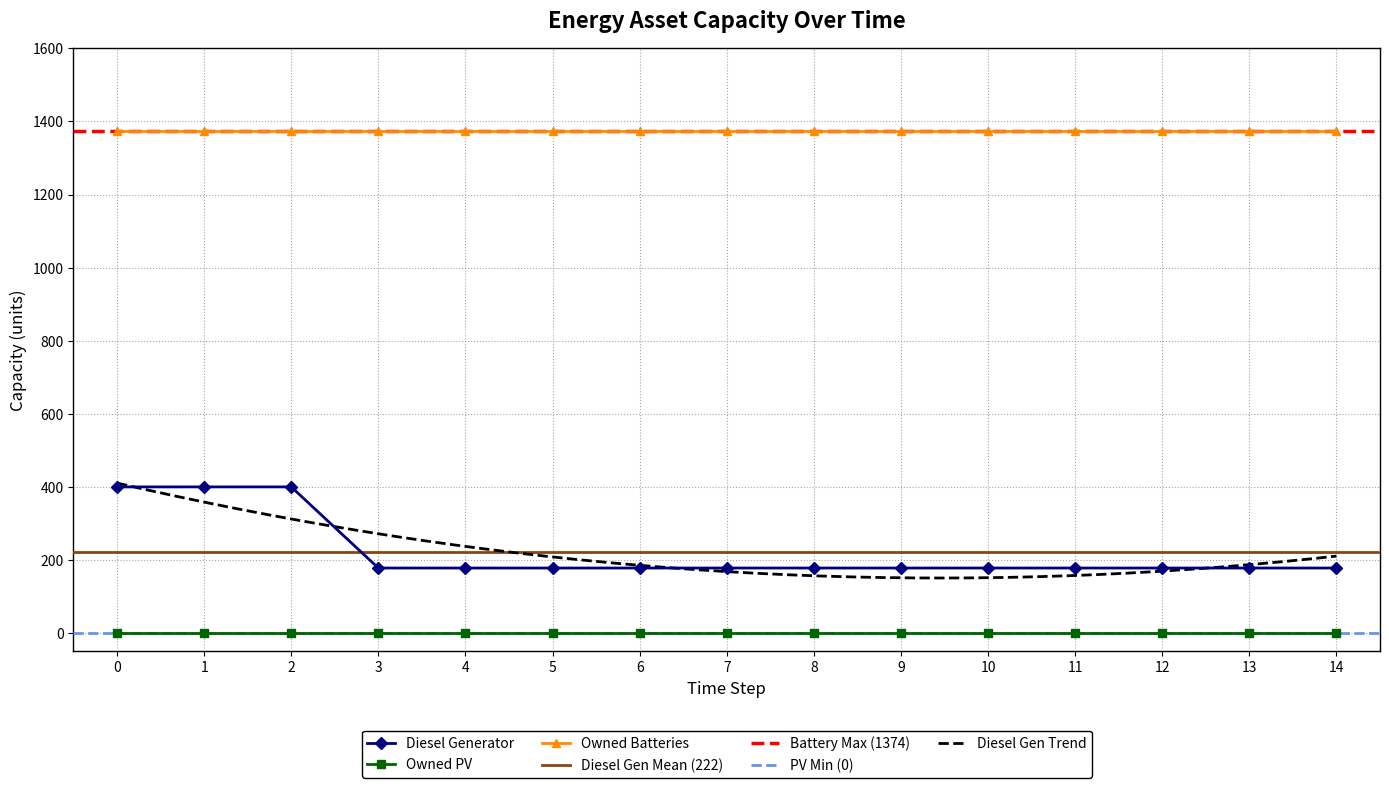

Reading right to left, list all the values displayed in this chart.

Diesel Generator: 178	178	178	178	178	178	178	178	178	178	178	178	400	400	400
Owned PV: 0	0	0	0	0	0	0	0	0	0	0	0	0	0	0
Owned Batteries: 1374	1374	1374	1374	1374	1374	1374	1374	1374	1374	1374	1374	1374	1374	1374